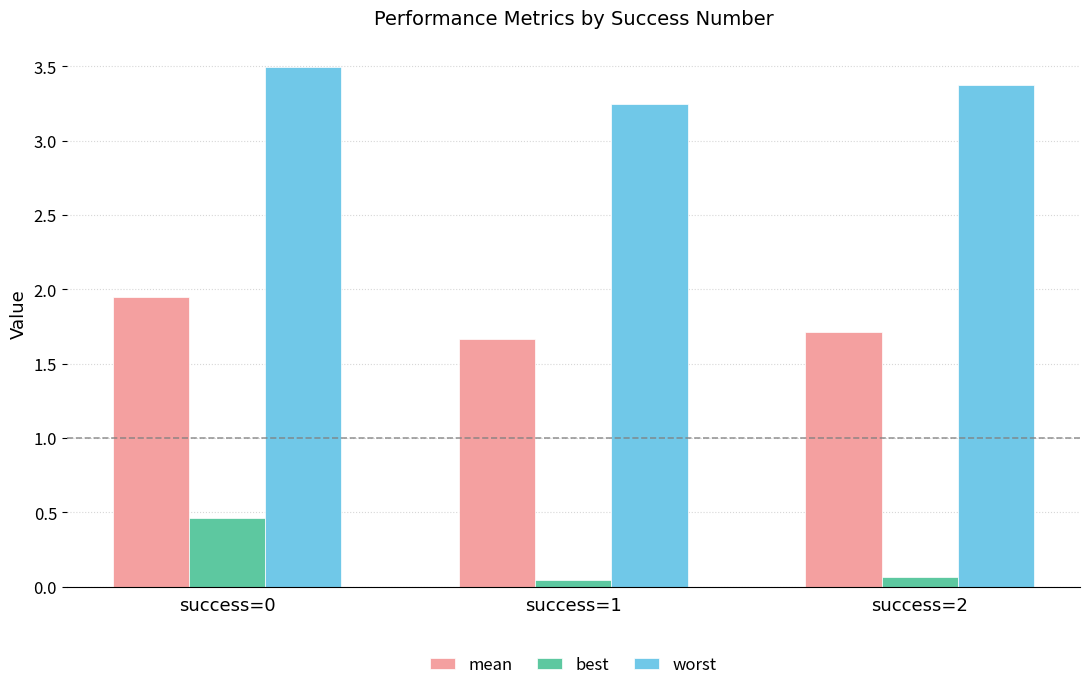

At which label is worst closest to 3?

success=1